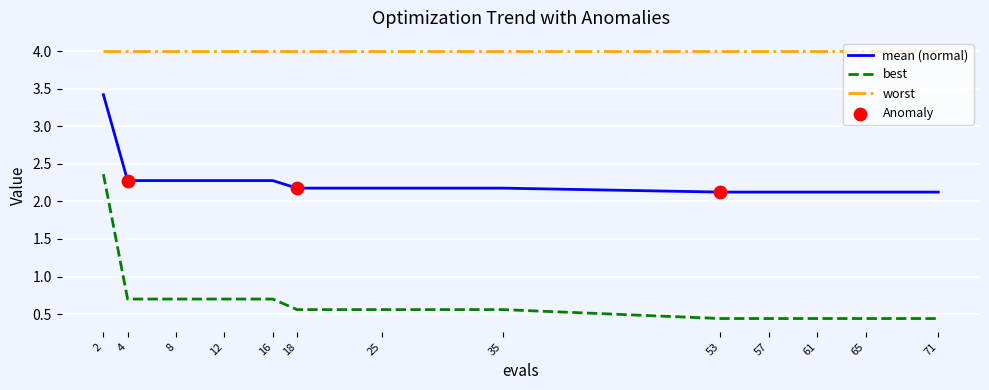

At how many categories does at least one series exceed 2?

13